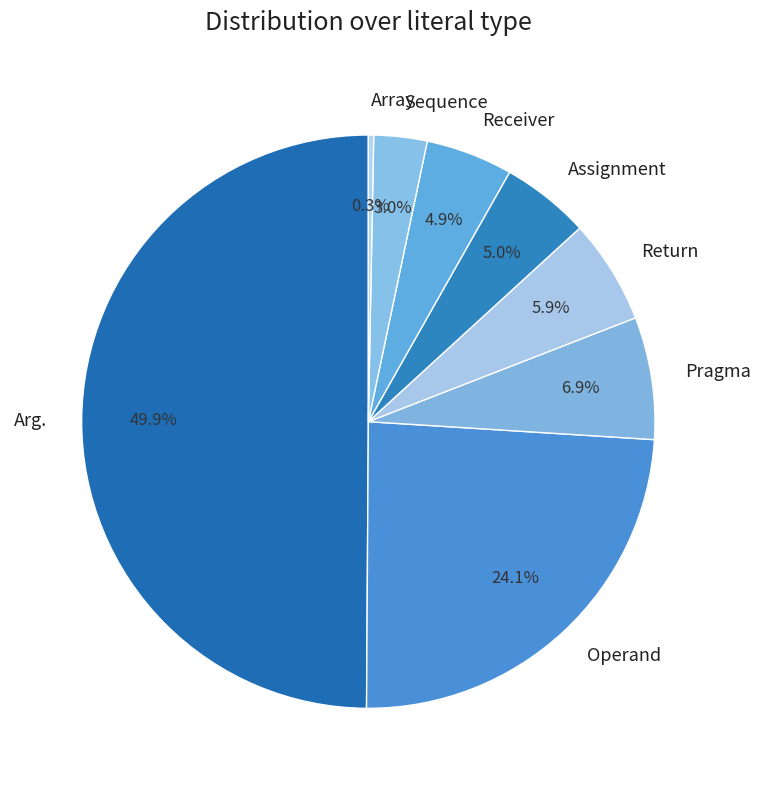

Which category has the smallest portion of the pie?

Array